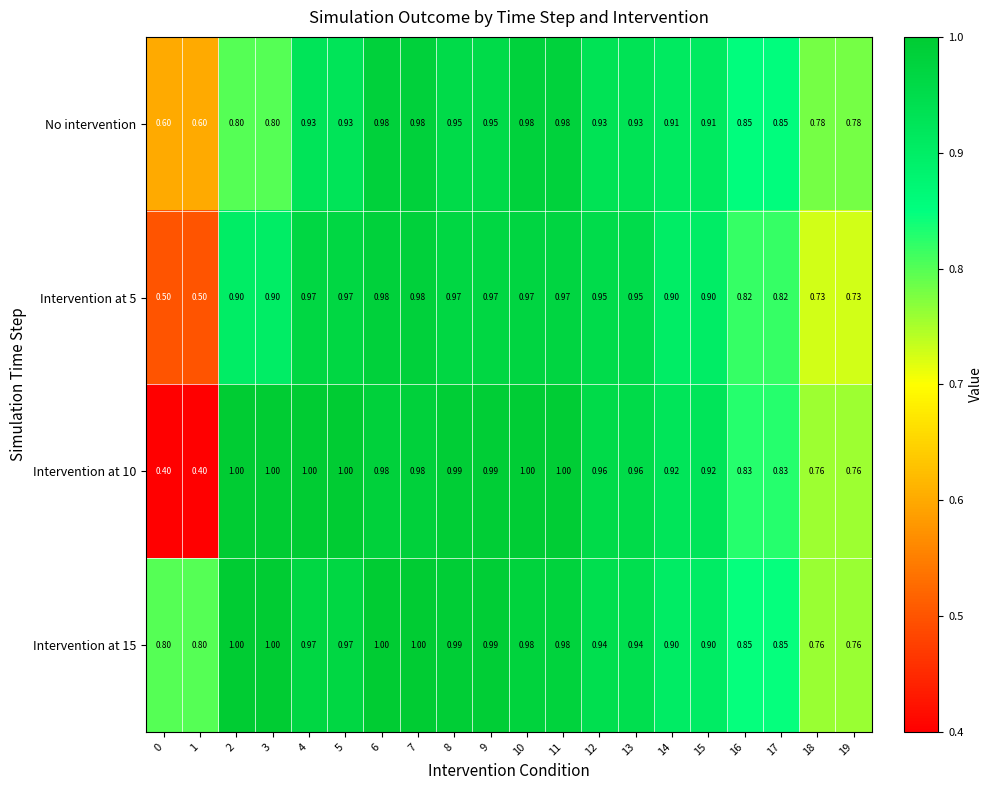

Is the value of Intervention at 5 at 2 greater than the value of Intervention at 15 at 2?

No